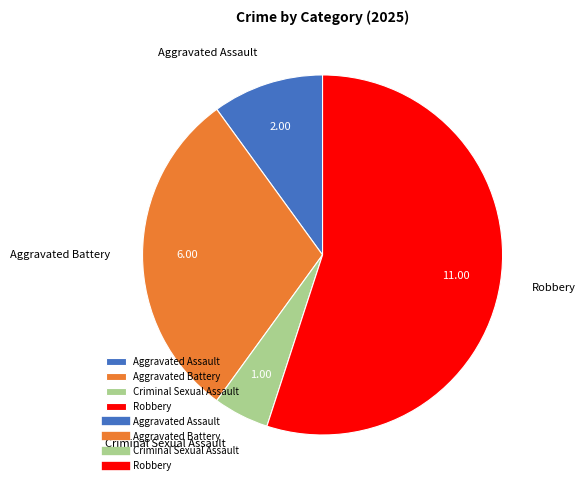

Do Robbery and Criminal Sexual Assault together represent more than half of the pie?

Yes